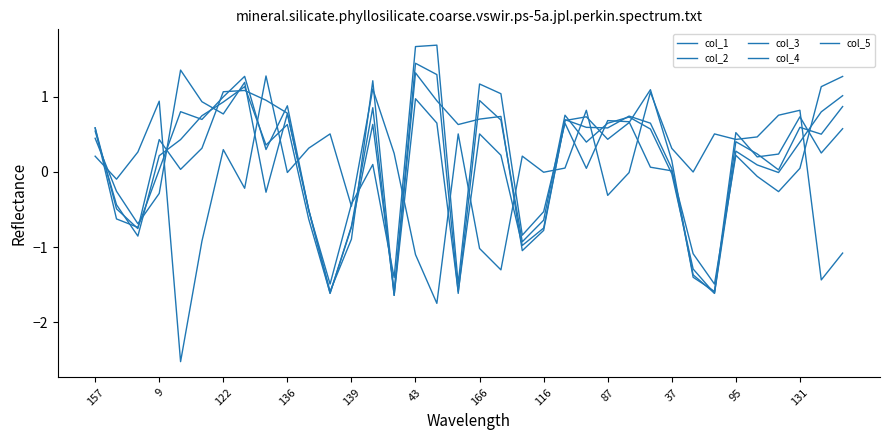

What is the value of the col_1 point at the 27th from the left?

0.6